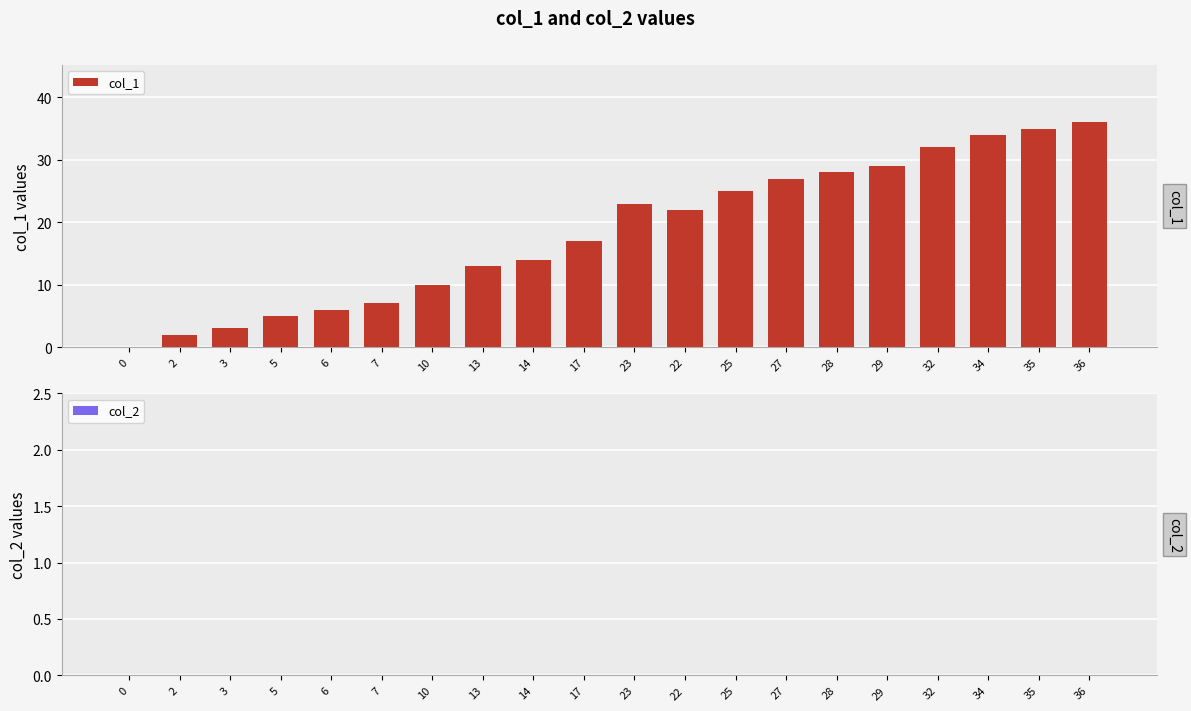

What is the change in value from 2 to 10?

+8